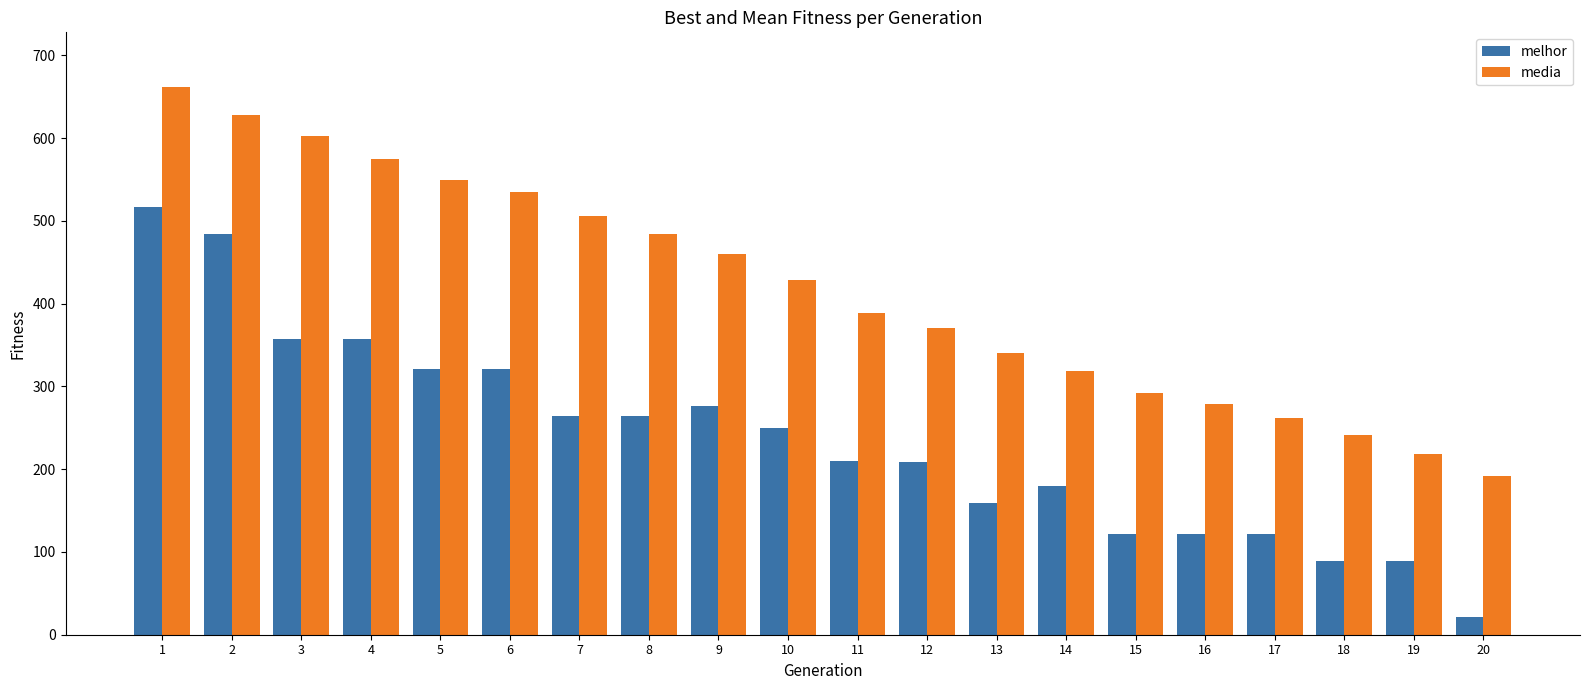

How many groups of bars are there?

20